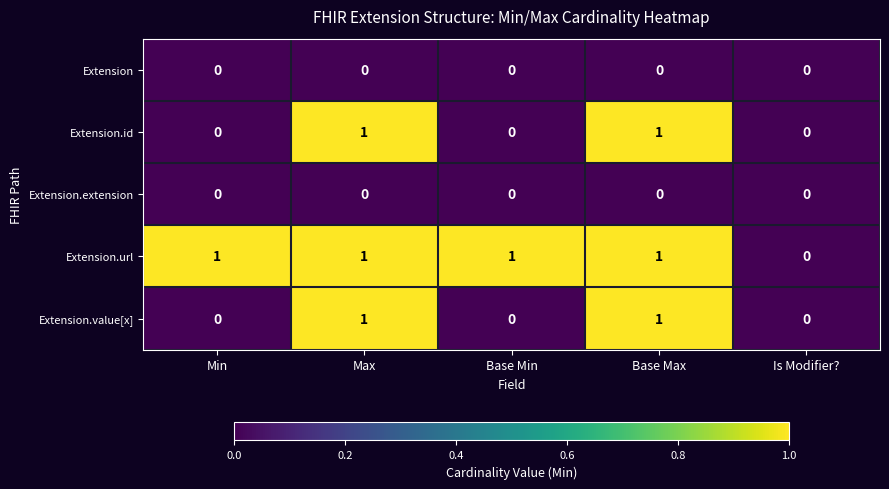

How many Extension.value[x] values are between 0 and 1?

5